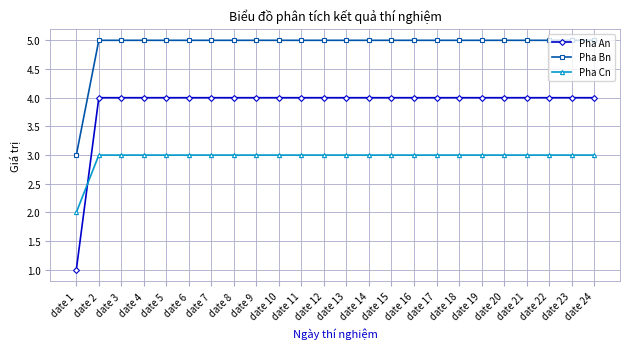

Which series has the largest range (max minus min)?

Pha An